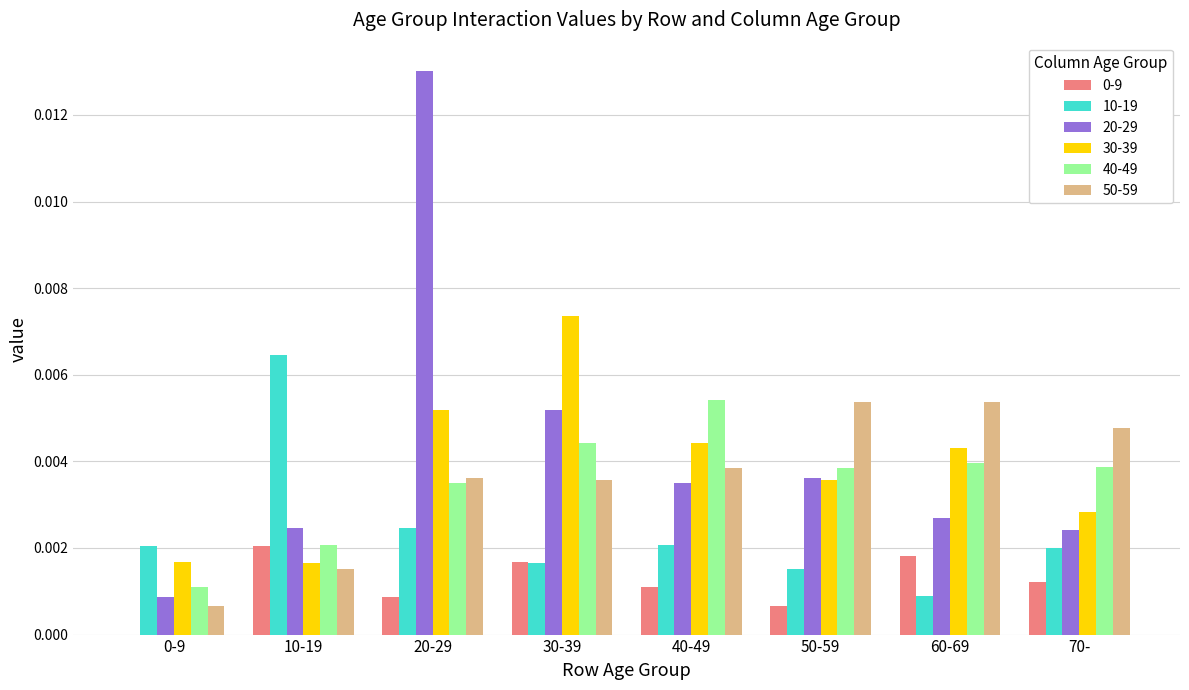

True or false: 0-9 has a value of 0.0 at 20-29.

True